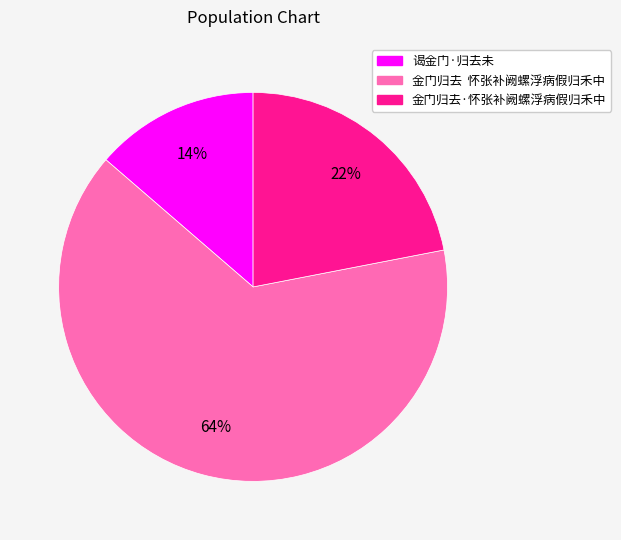

True or false: 谒金门·归去未 accounts for 14% of the total.

True